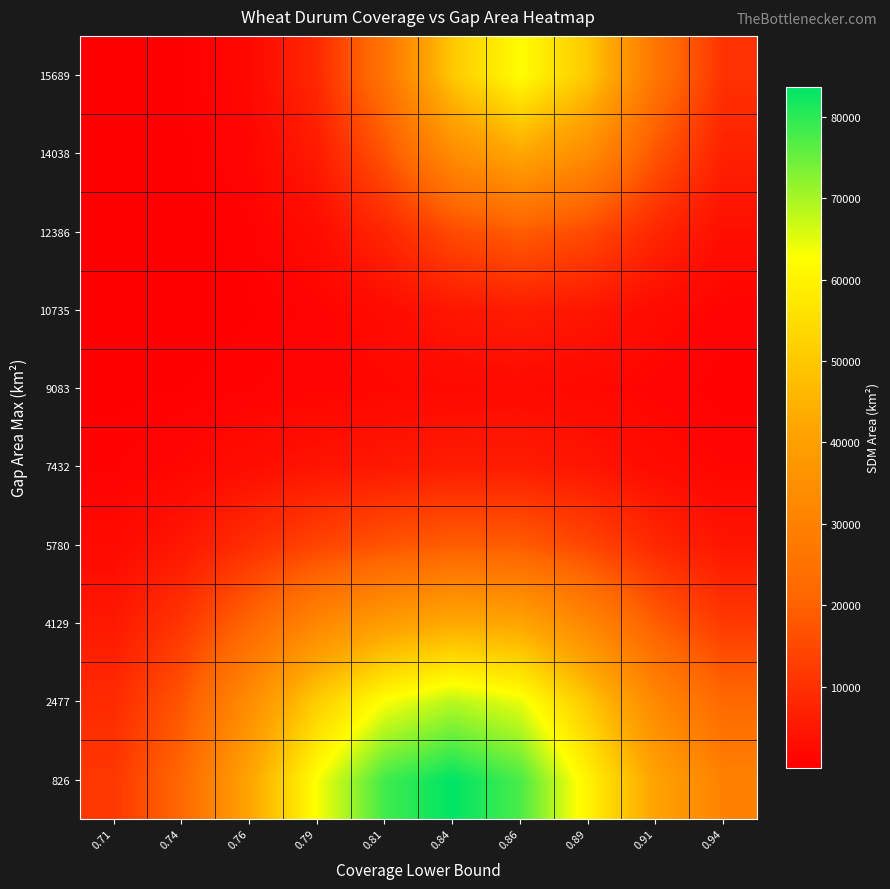

How many distinct data groups are displayed?

10